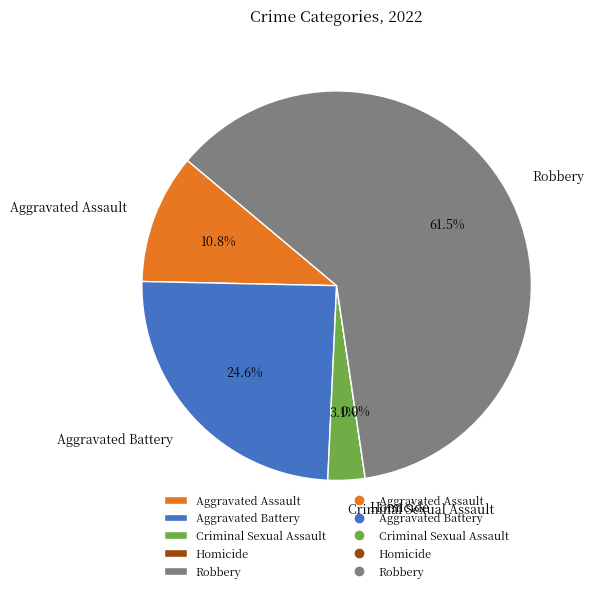

Is it true that Criminal Sexual Assault is 3% of the pie?

True